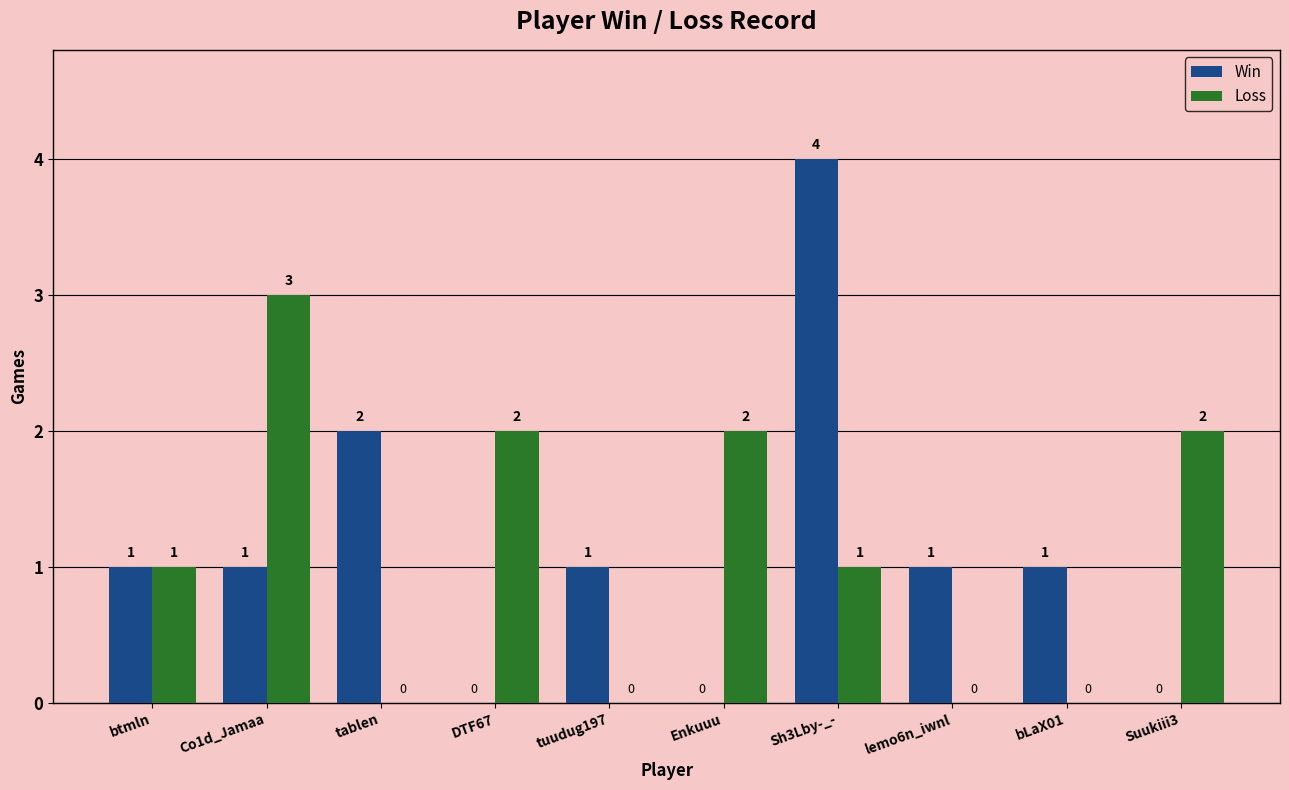

What is the sum of all Loss values?

11